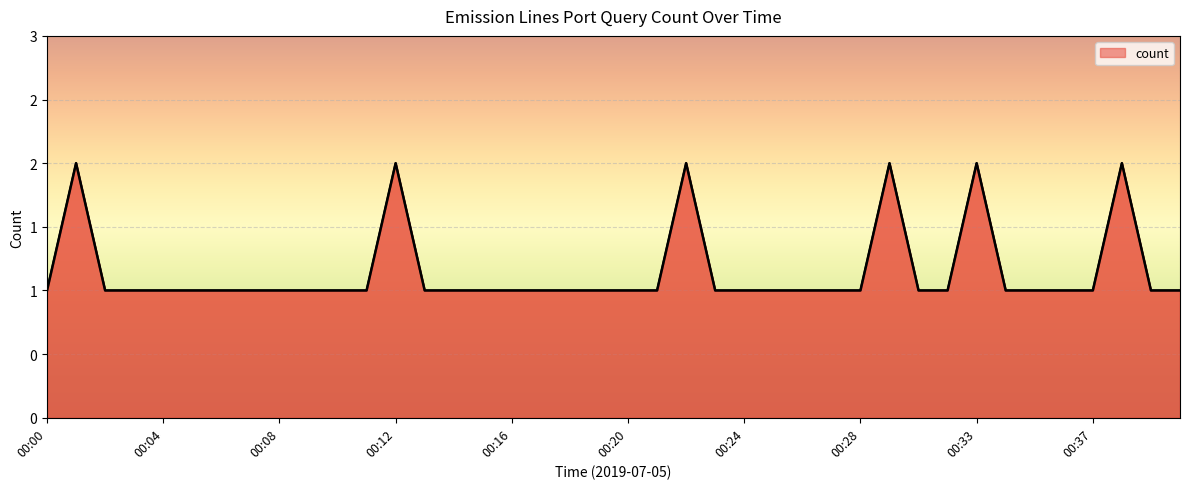

What is the maximum value shown in the chart?

2